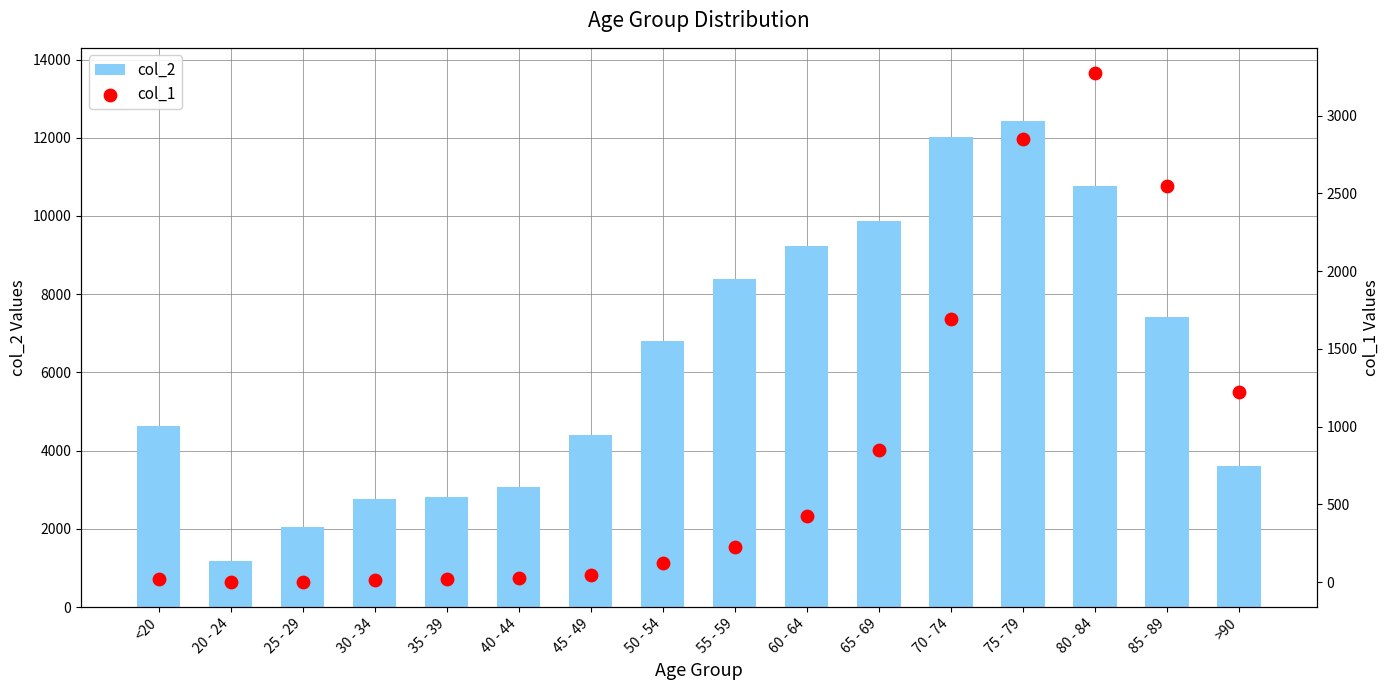

At which category is the sum across all series the highest?

75 - 79